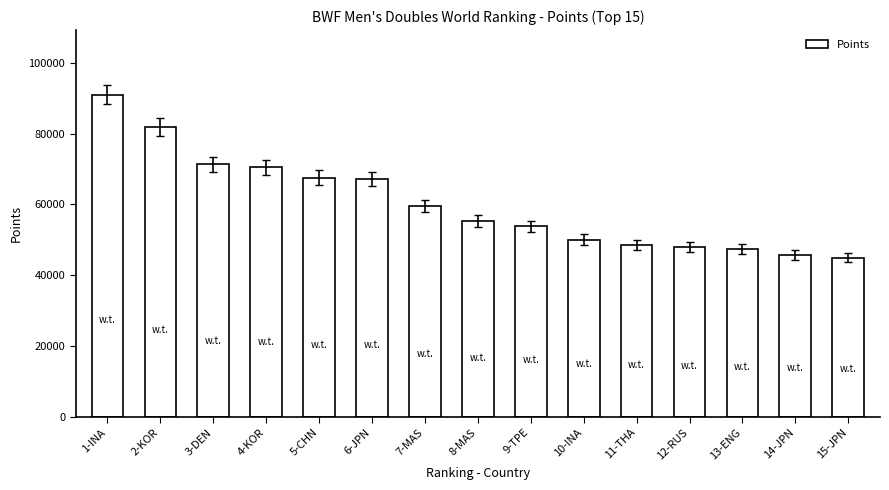

What is the ratio of the value at 9-TPE to the value at 1-INA?

0.6